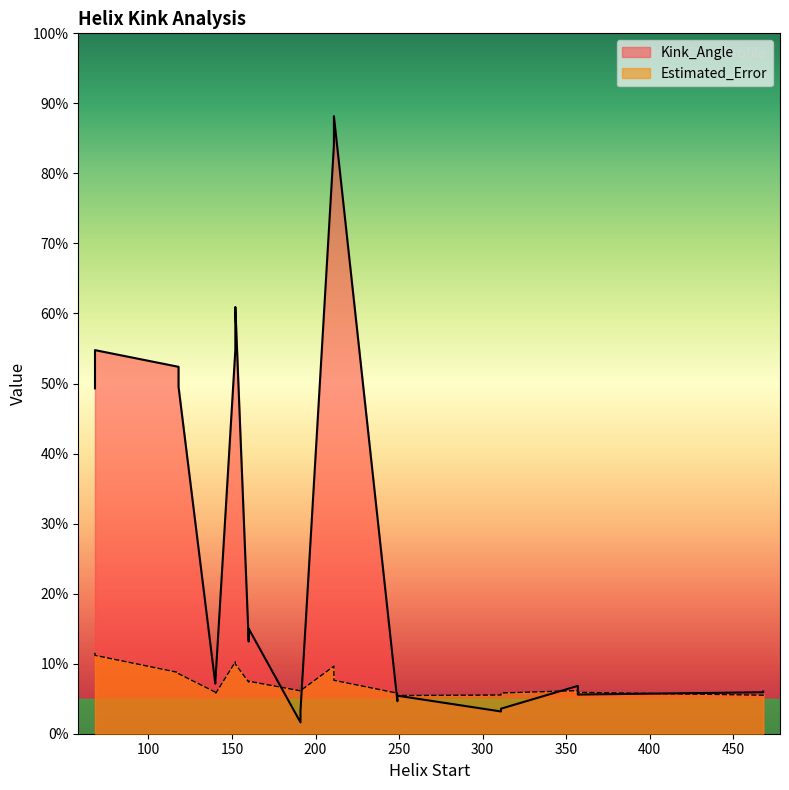

Which series ends up on top after the final intersection of Estimated_Error and Kink_Angle?

Kink_Angle